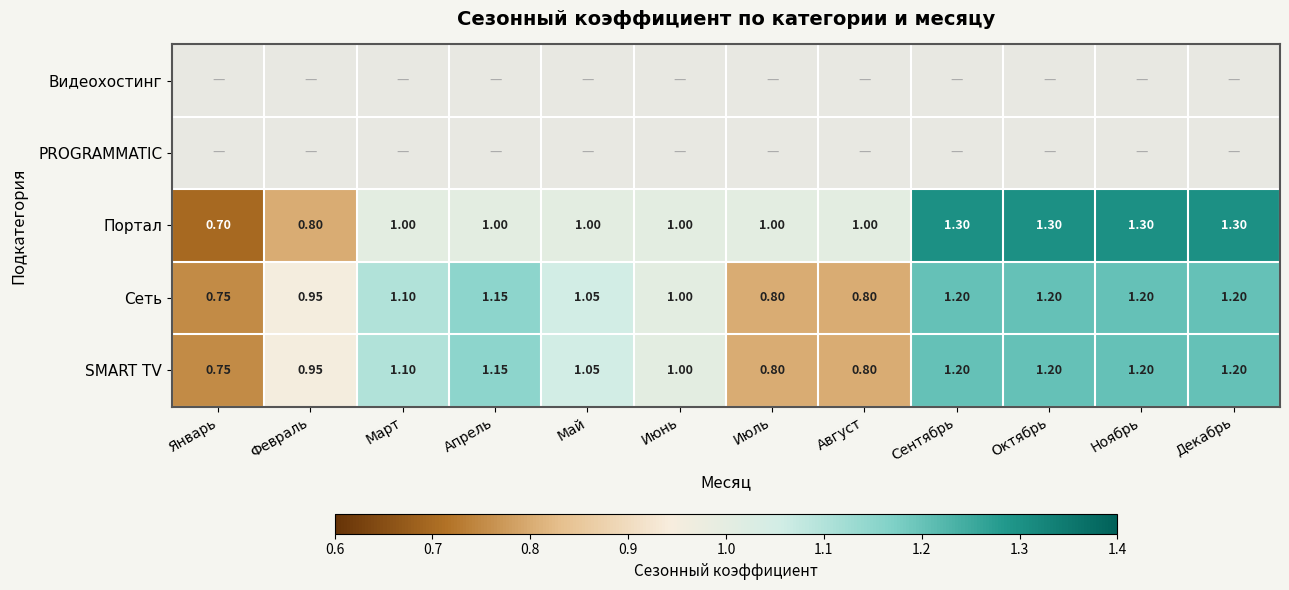

Is the value of Портал at Декабрь greater than the value of SMART TV at Декабрь?

Yes